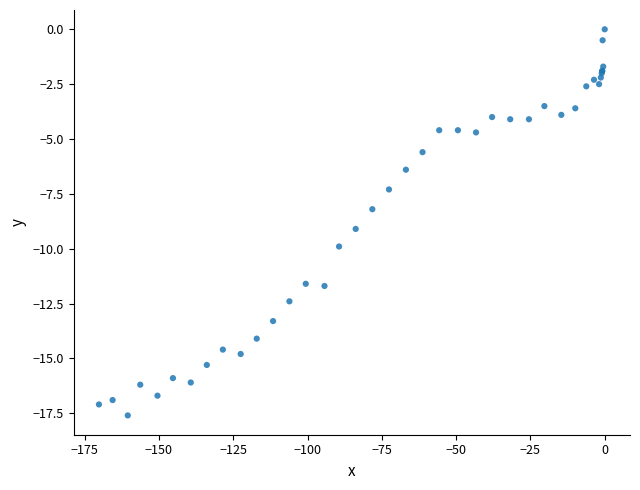

What Y value in the scatter plot is closest to -8?

-8.2